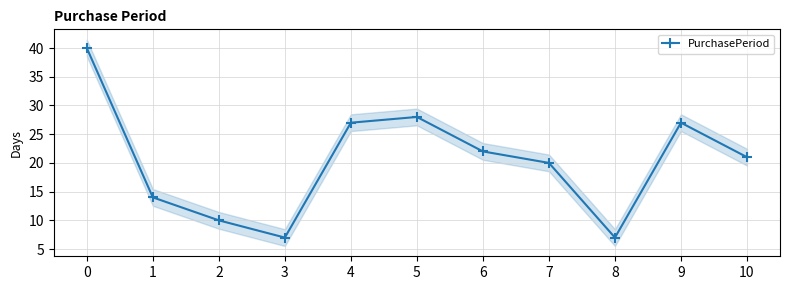

What is the change in value from 0 to 5?

-12